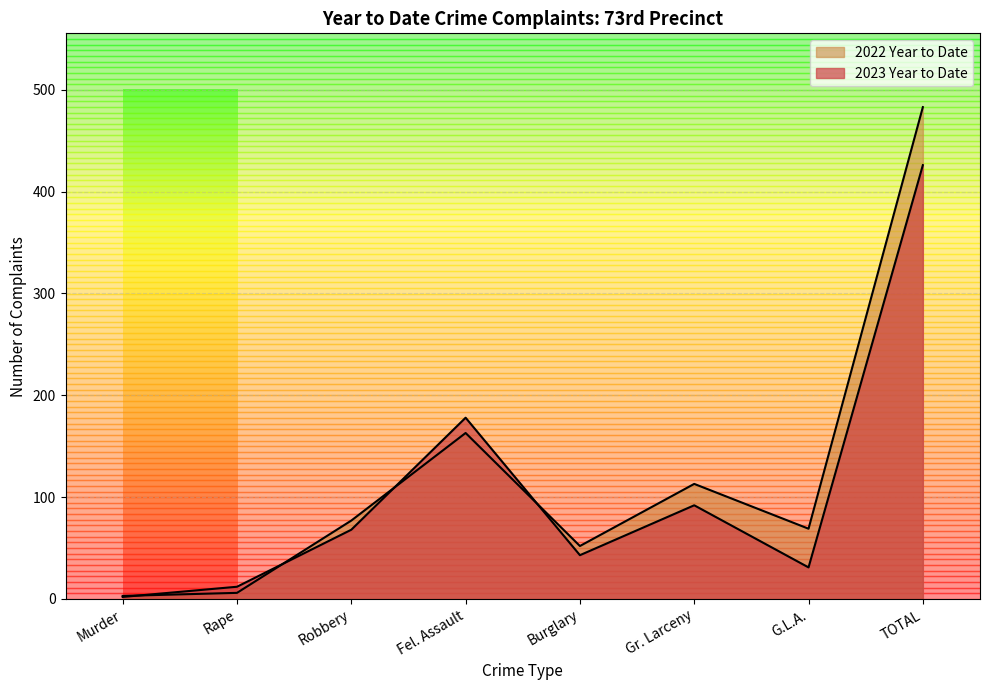

Reading left to right, transcribe all the data shown in this chart.

2023 Year to Date: 2	12	68	178	43	92	31	426
2022 Year to Date: 3	6	77	163	52	113	69	483